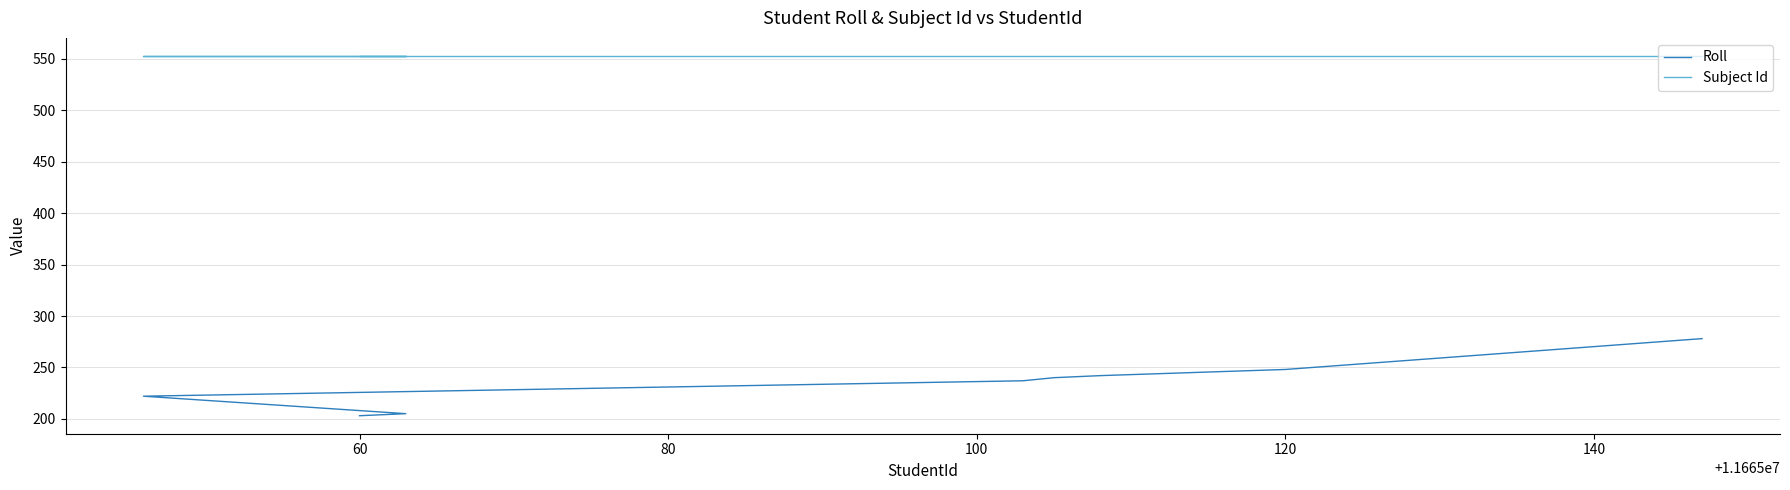

Which has a higher value, 160 or 140?

160